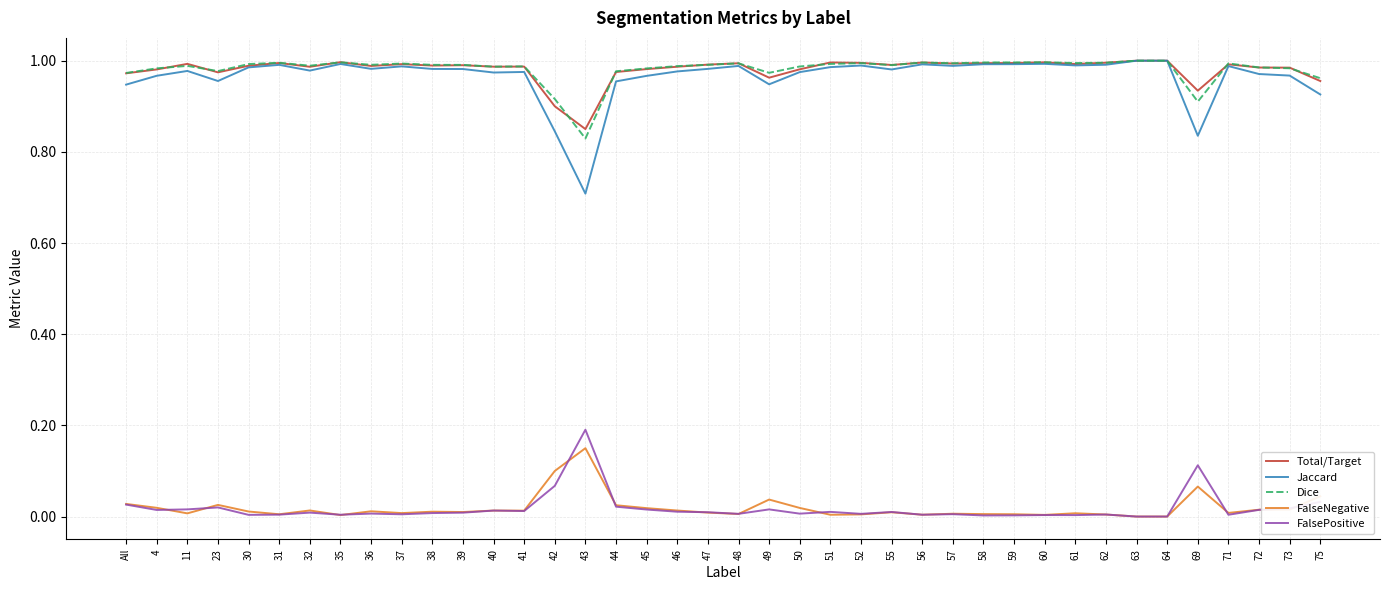

What is the minimum value for Jaccard?

0.7